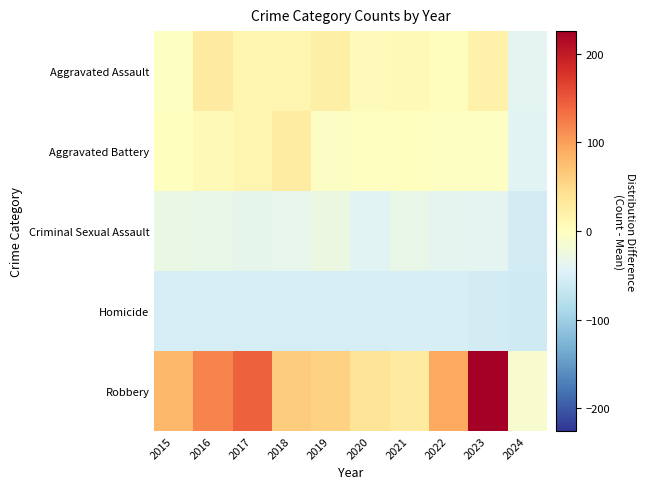

Rank the series by their maximum value, from highest to lowest.

Robbery, Aggravated Assault, Aggravated Battery, Criminal Sexual Assault, Homicide